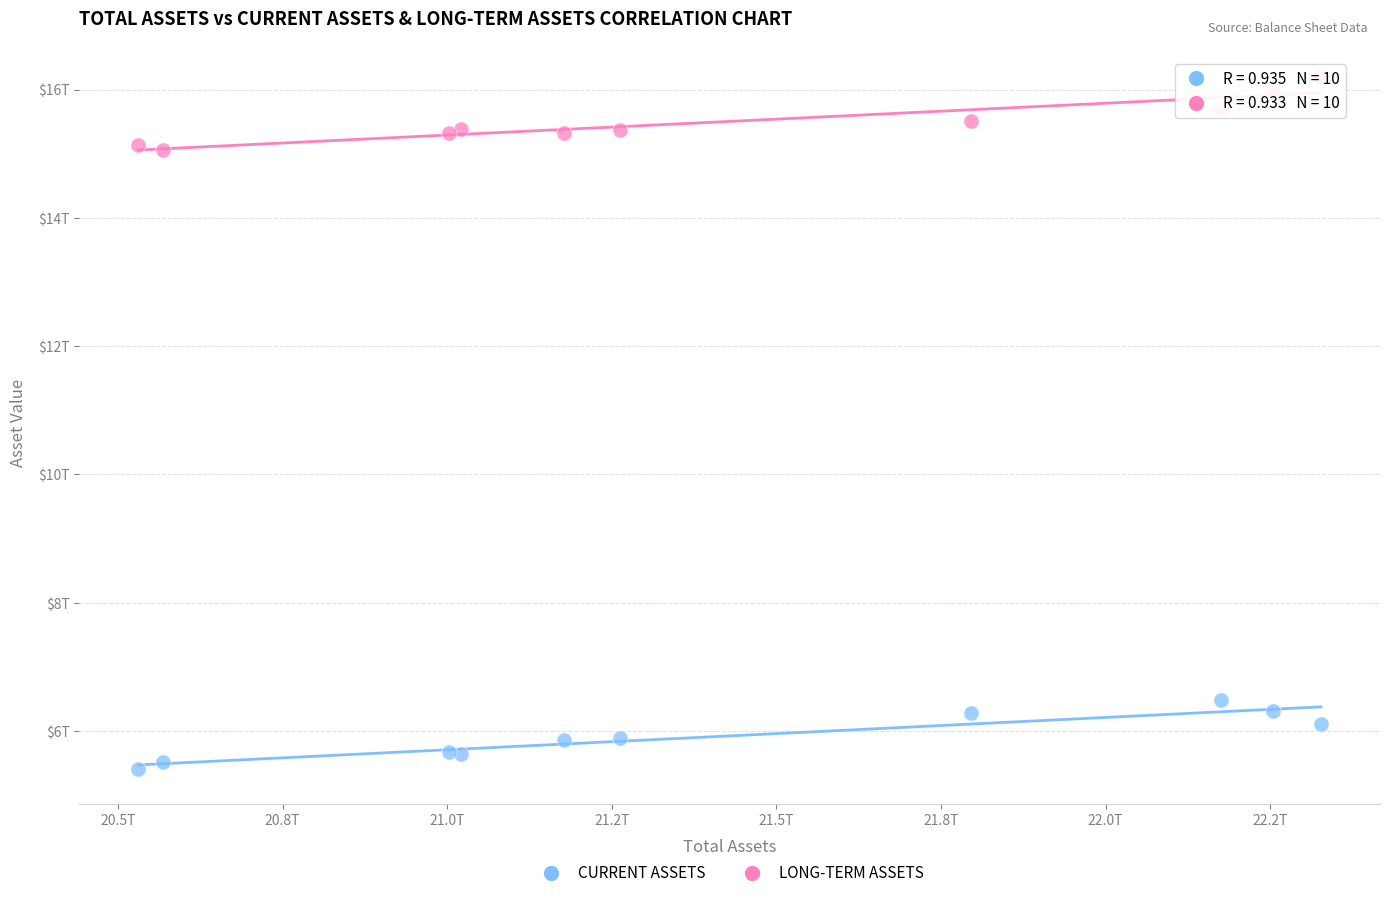

What are all the series names shown in the legend?

CURRENT ASSETS, LONG-TERM ASSETS